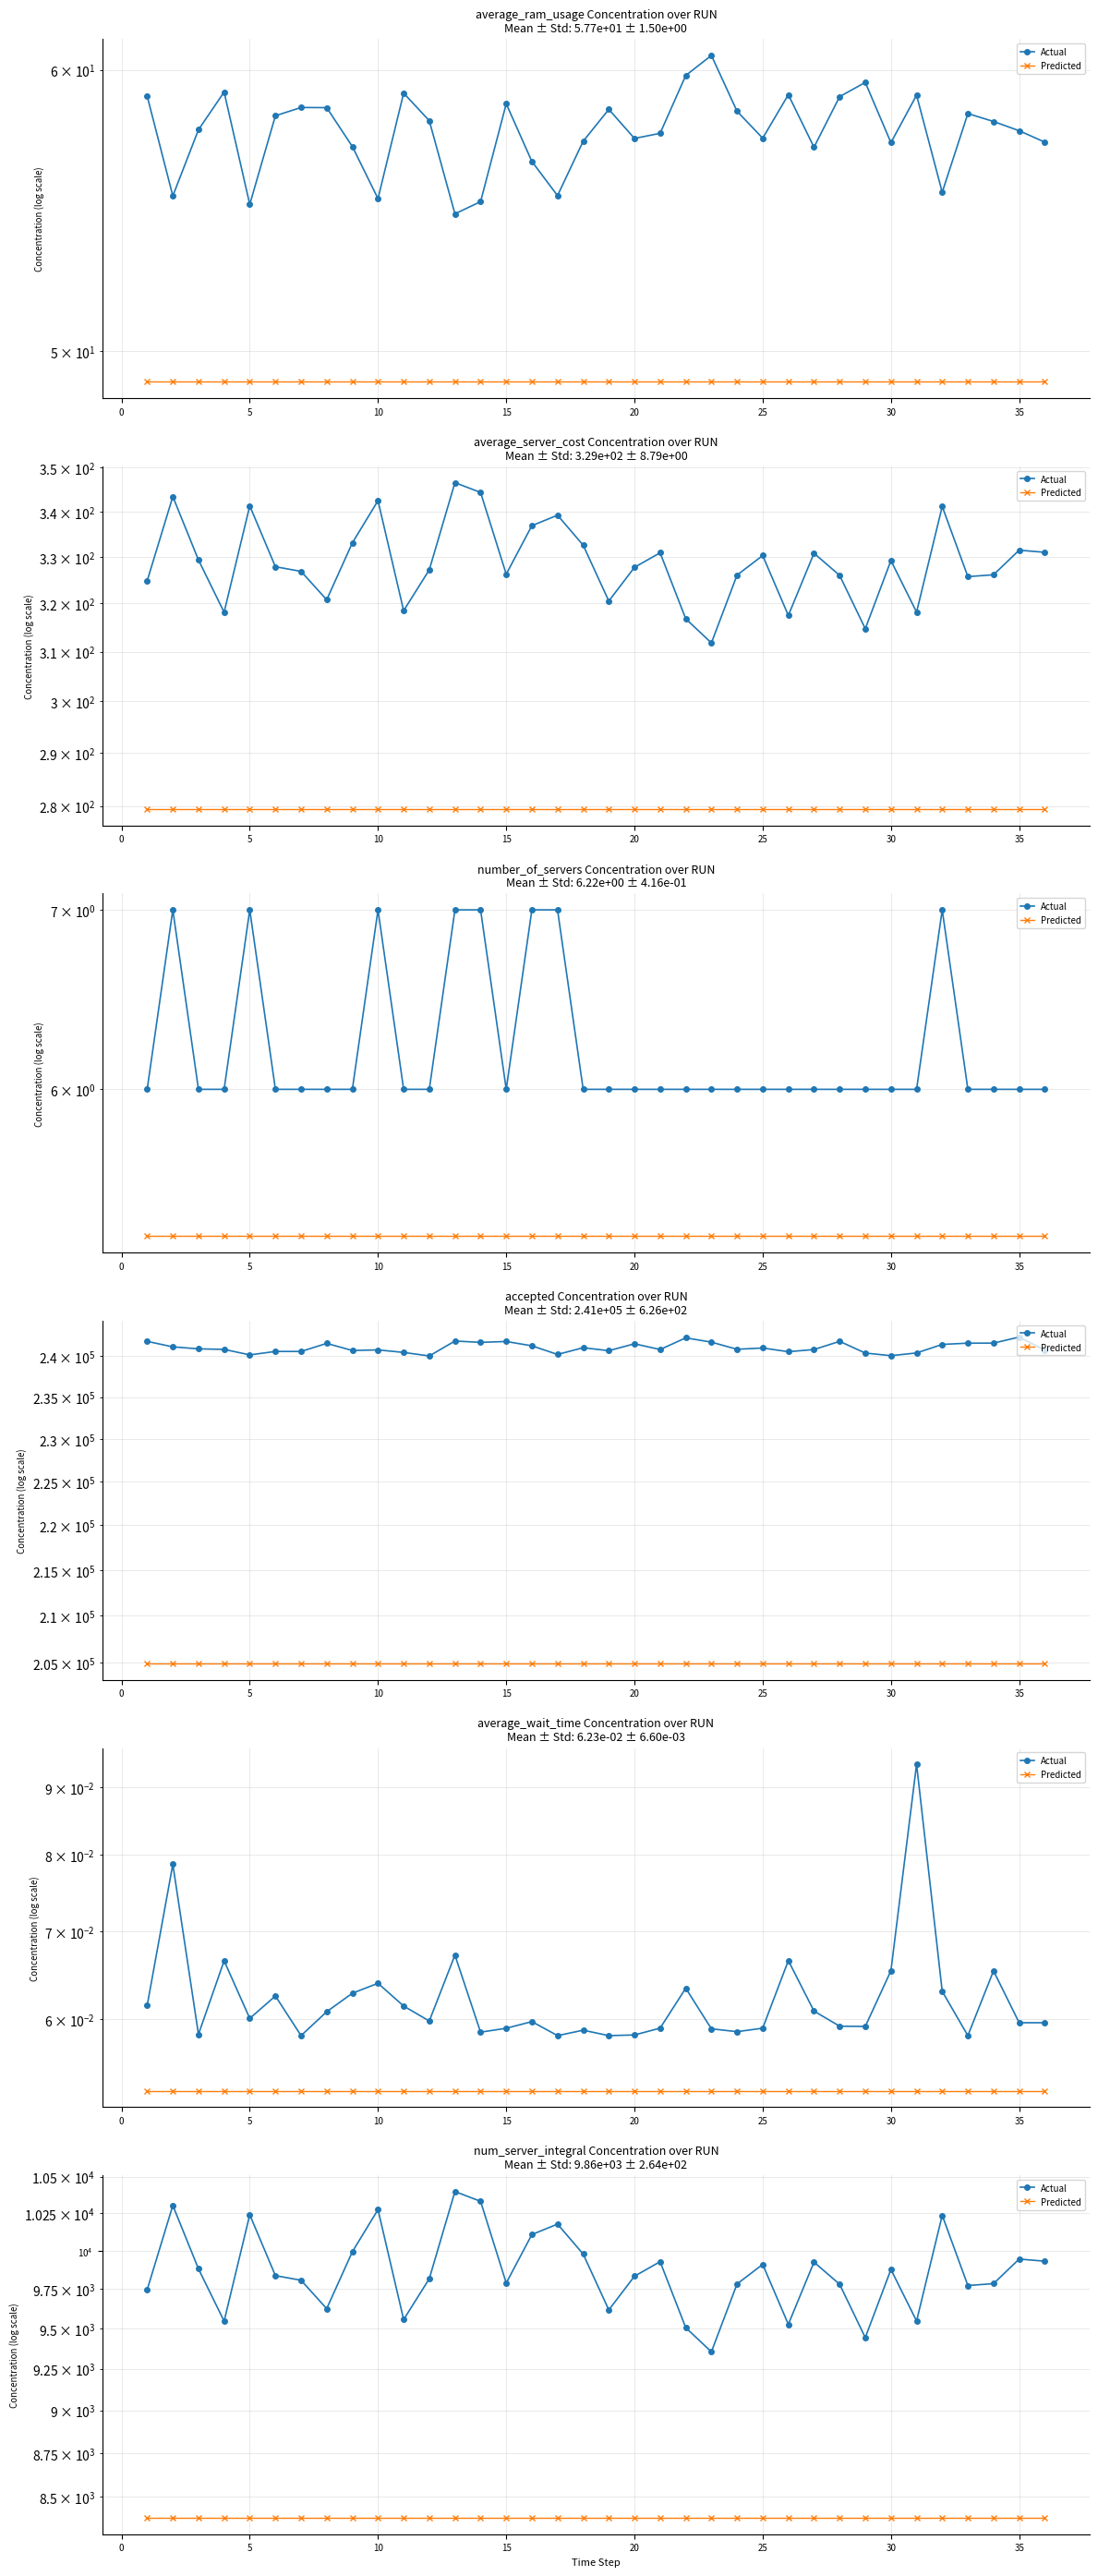

Rank the series by their maximum value, from lowest to highest.

Predicted, Actual